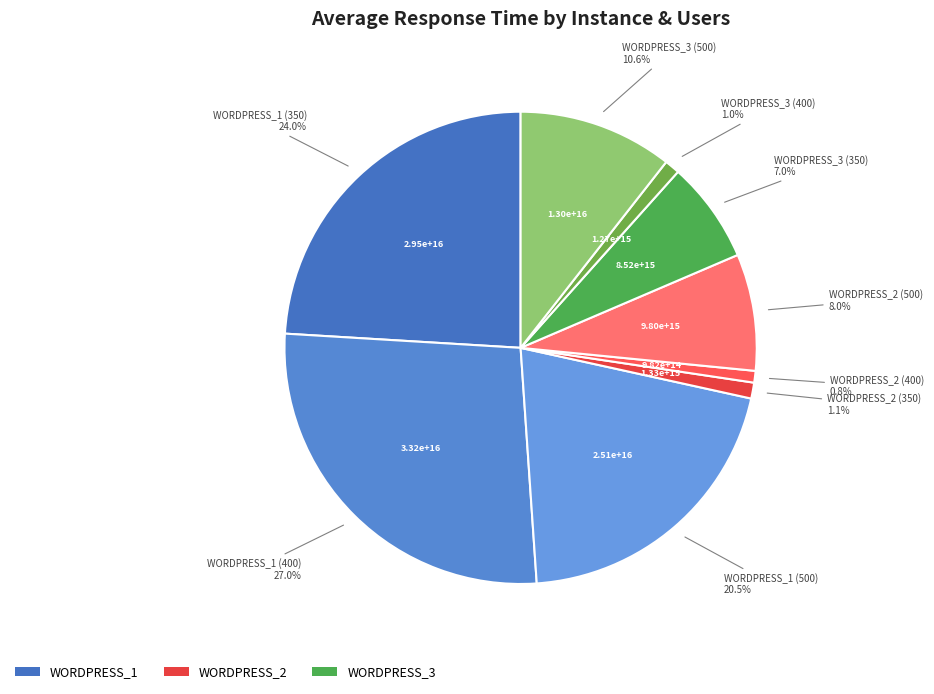

How many slices are in this pie chart?

9